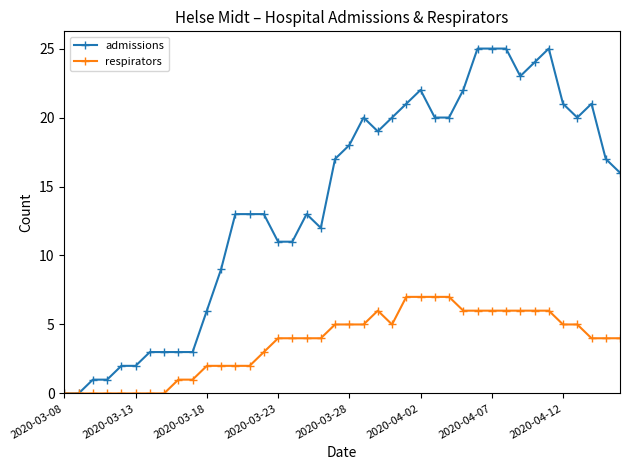

Which series has the largest total across all categories?

admissions